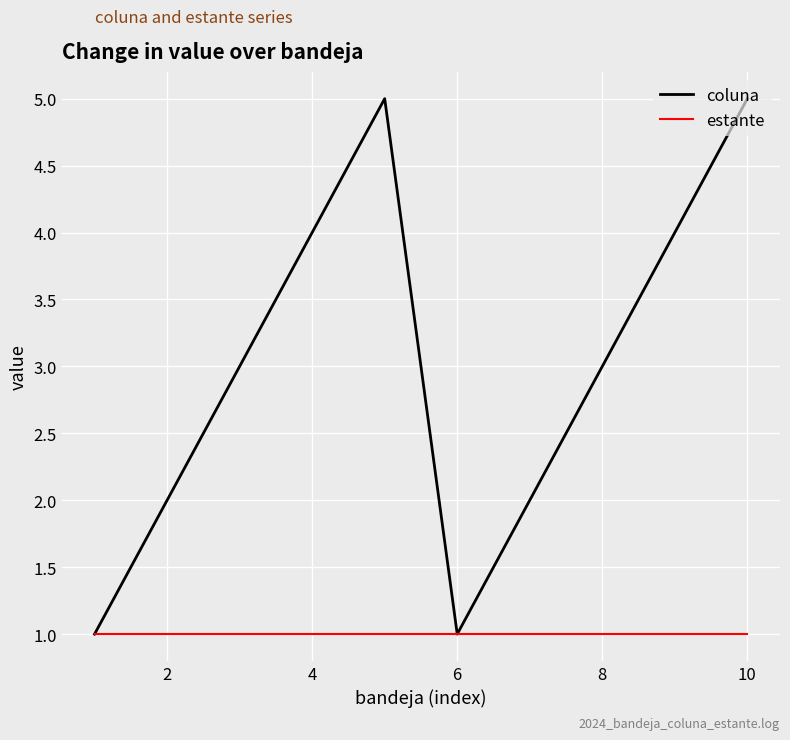

Reading left to right, extract all data points from this chart.

coluna: 1	2	3	4	5	1	2	3	4	5
estante: 1	1	1	1	1	1	1	1	1	1